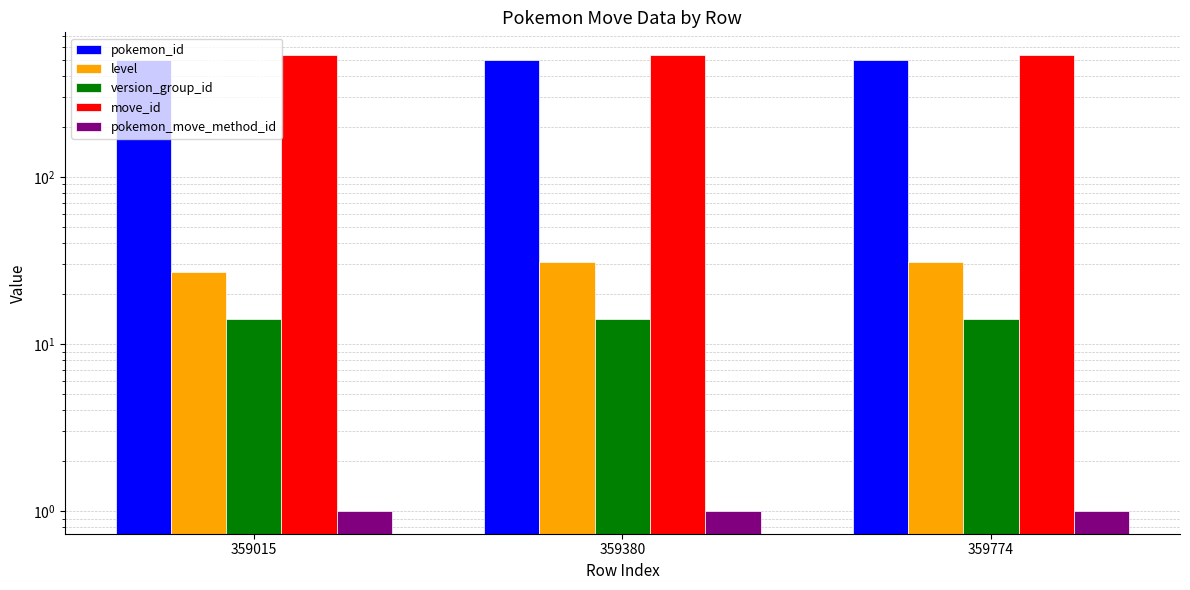

Between 359380 and 359774, which series saw the biggest shift?

pokemon_id